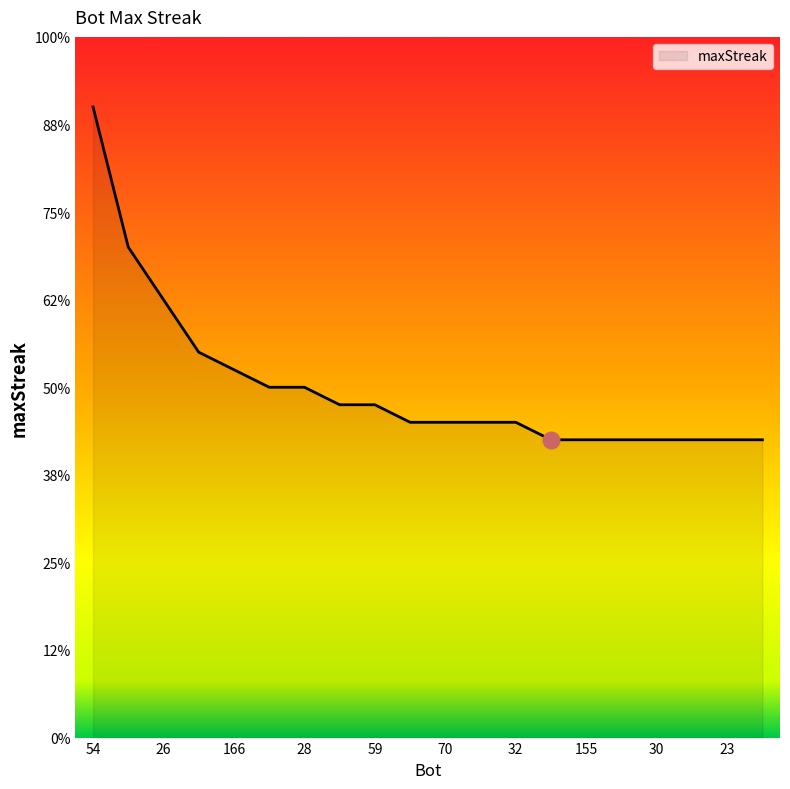

Does the chart display data point markers on the line(s)?

No